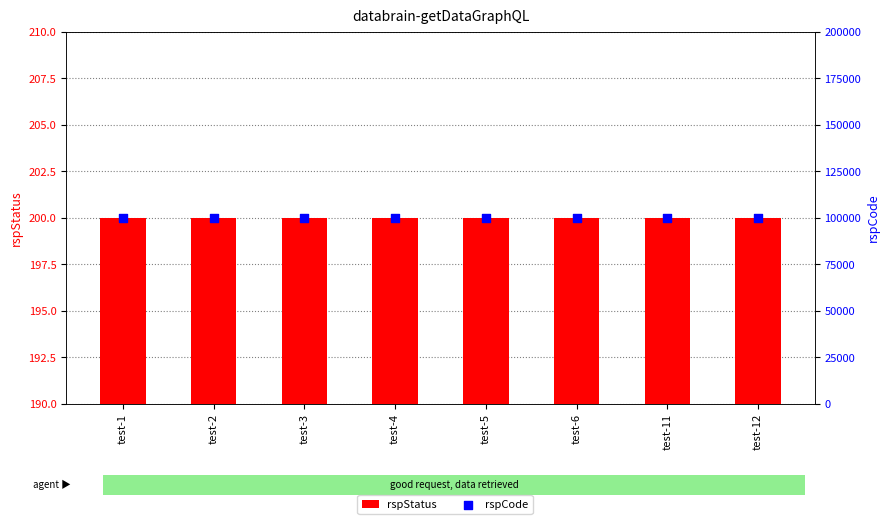

Which series has the largest total across all categories?

rspCode